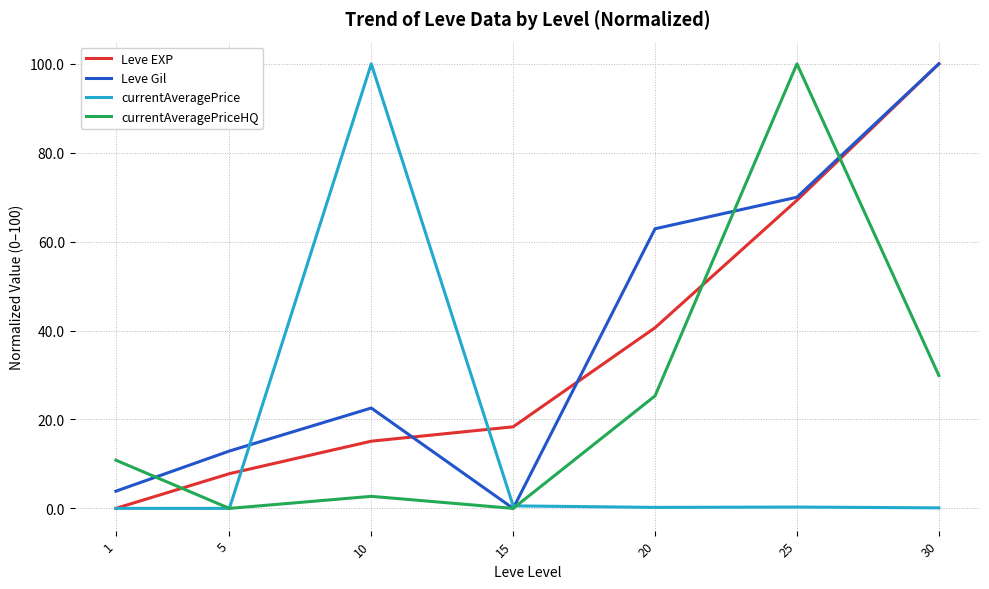

How many lines are shown in the chart?

4